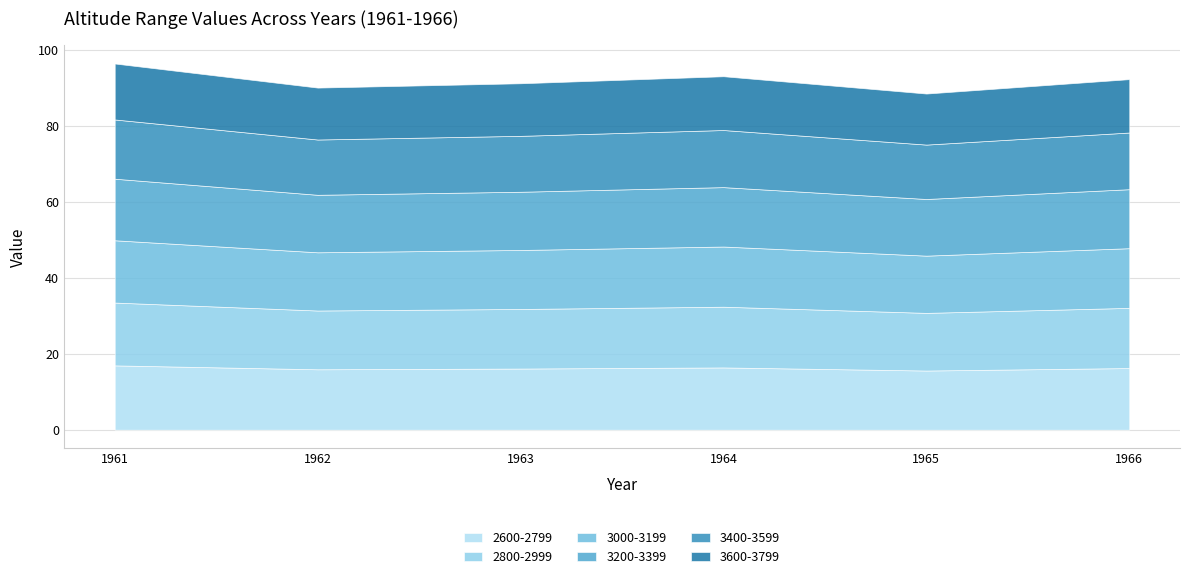

Rank the series at 1963 from lowest to highest value.

3600-3799, 3400-3599, 3200-3399, 3000-3199, 2800-2999, 2600-2799